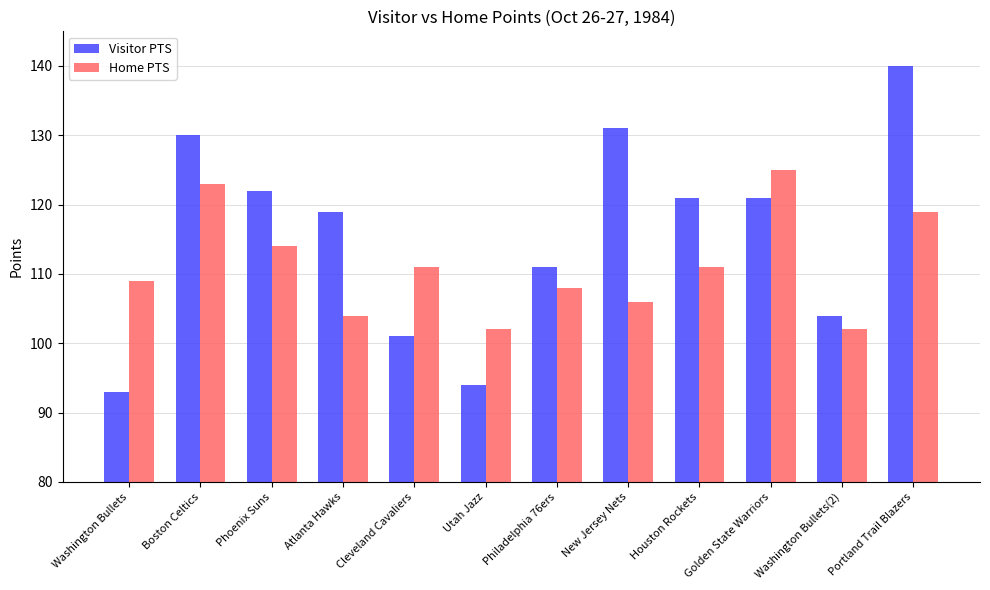

Which series has the largest range (max minus min)?

Visitor PTS